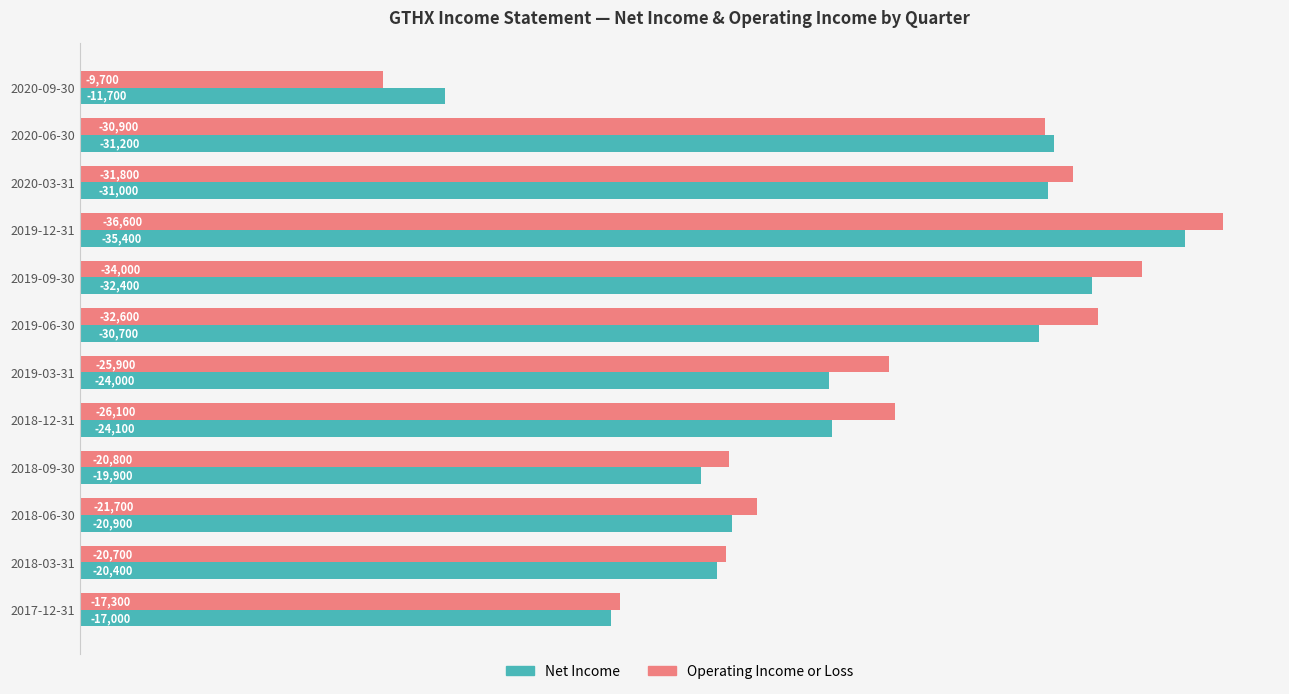

What are all the series names shown in the legend?

Net Income, Operating Income or Loss